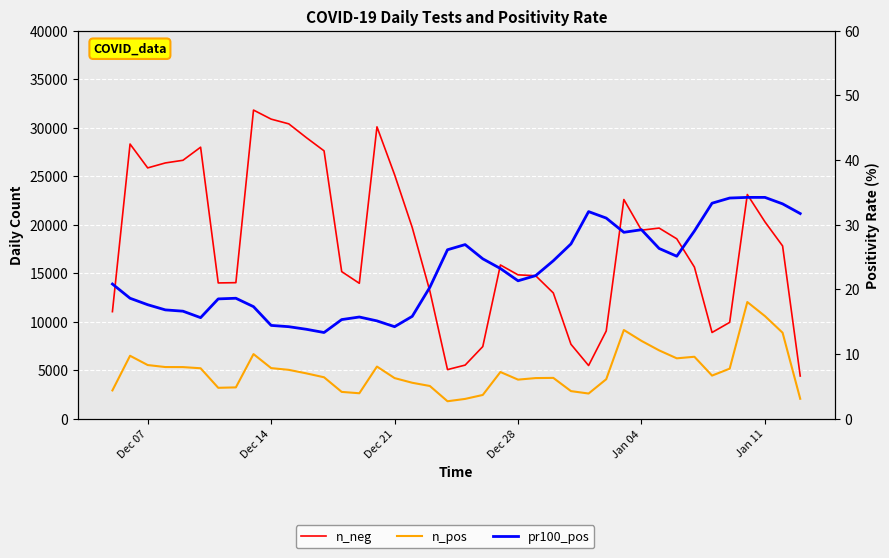

Is it true that n_pos equals 3968.3 at Dec 07?

False